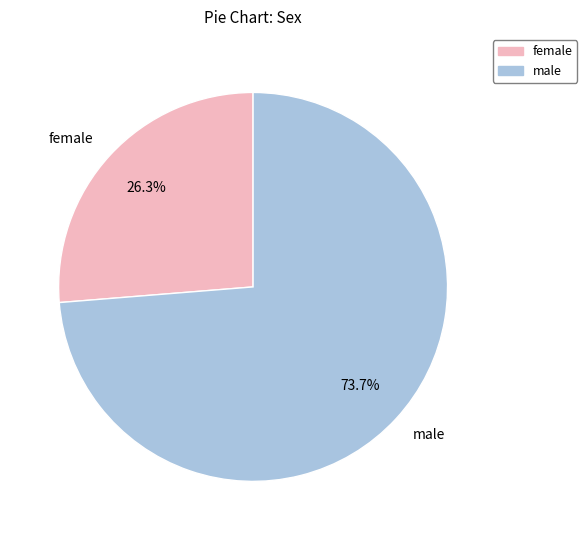

To the nearest percent, what is the difference between the largest and smallest slice percentages?

47%